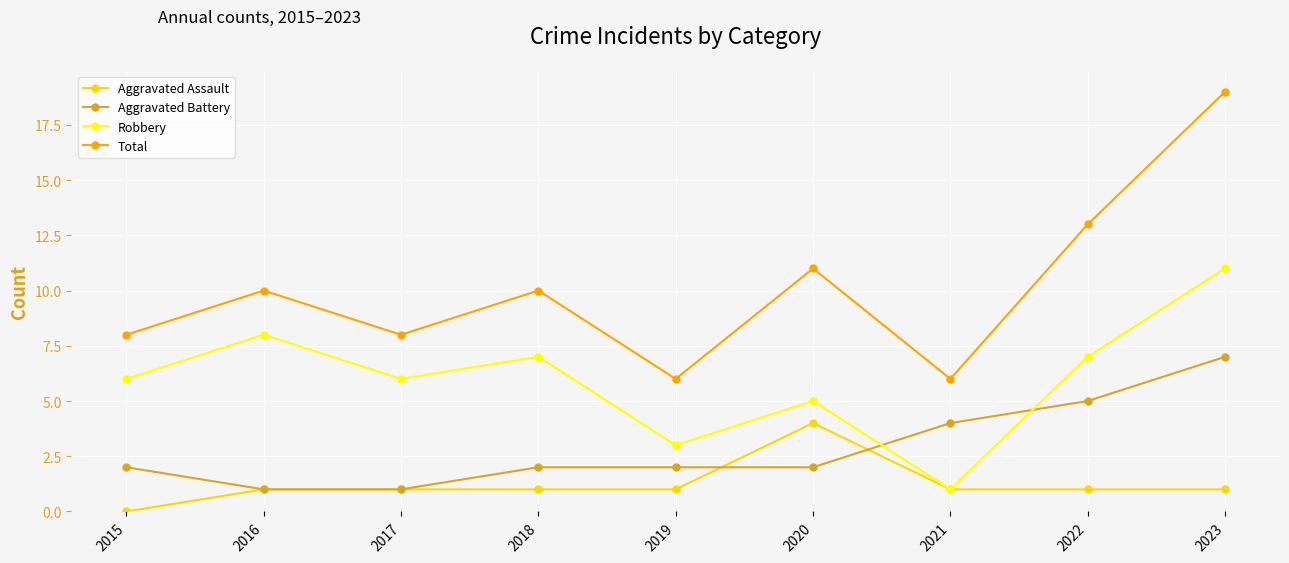

Which series changed the most between 2015 and 2023?

Total